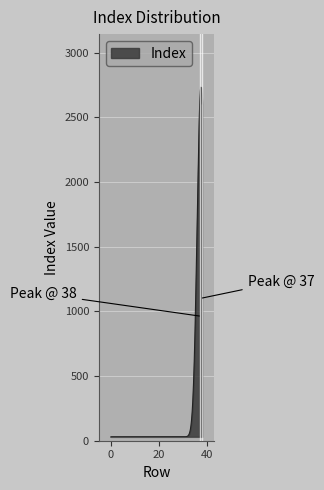

How many lines are shown in the chart?

1